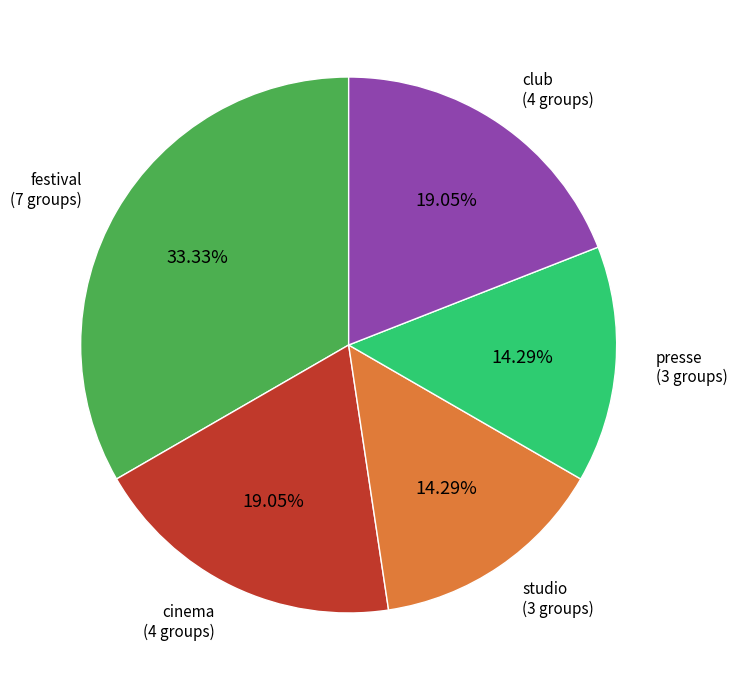

To the nearest percent, what is the difference between the largest and smallest slice percentages?

19%